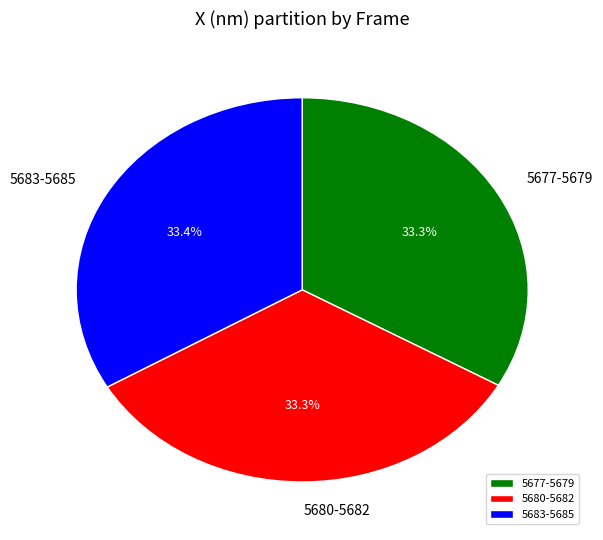

Combined, what portion of the pie is 5680-5682 and 5677-5679?

66.6%